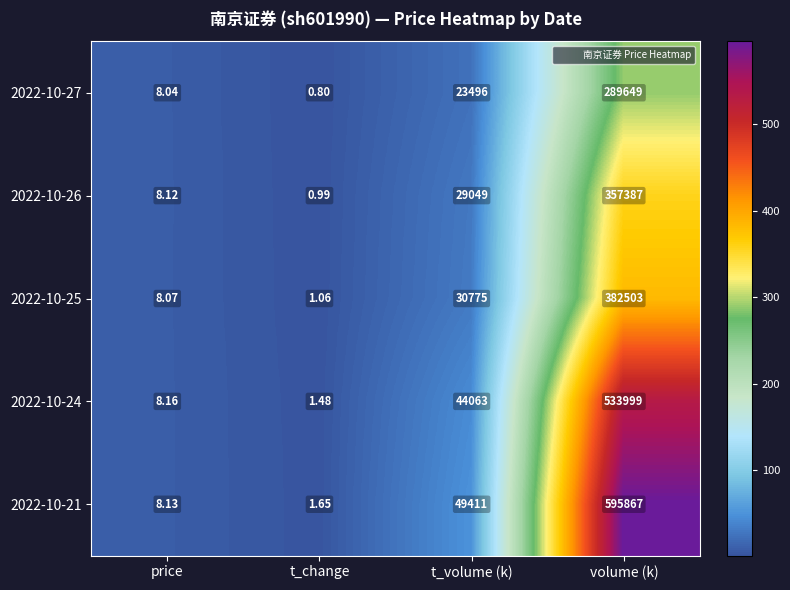

Which category has the lowest value in the 2022-10-25 series?

t_change